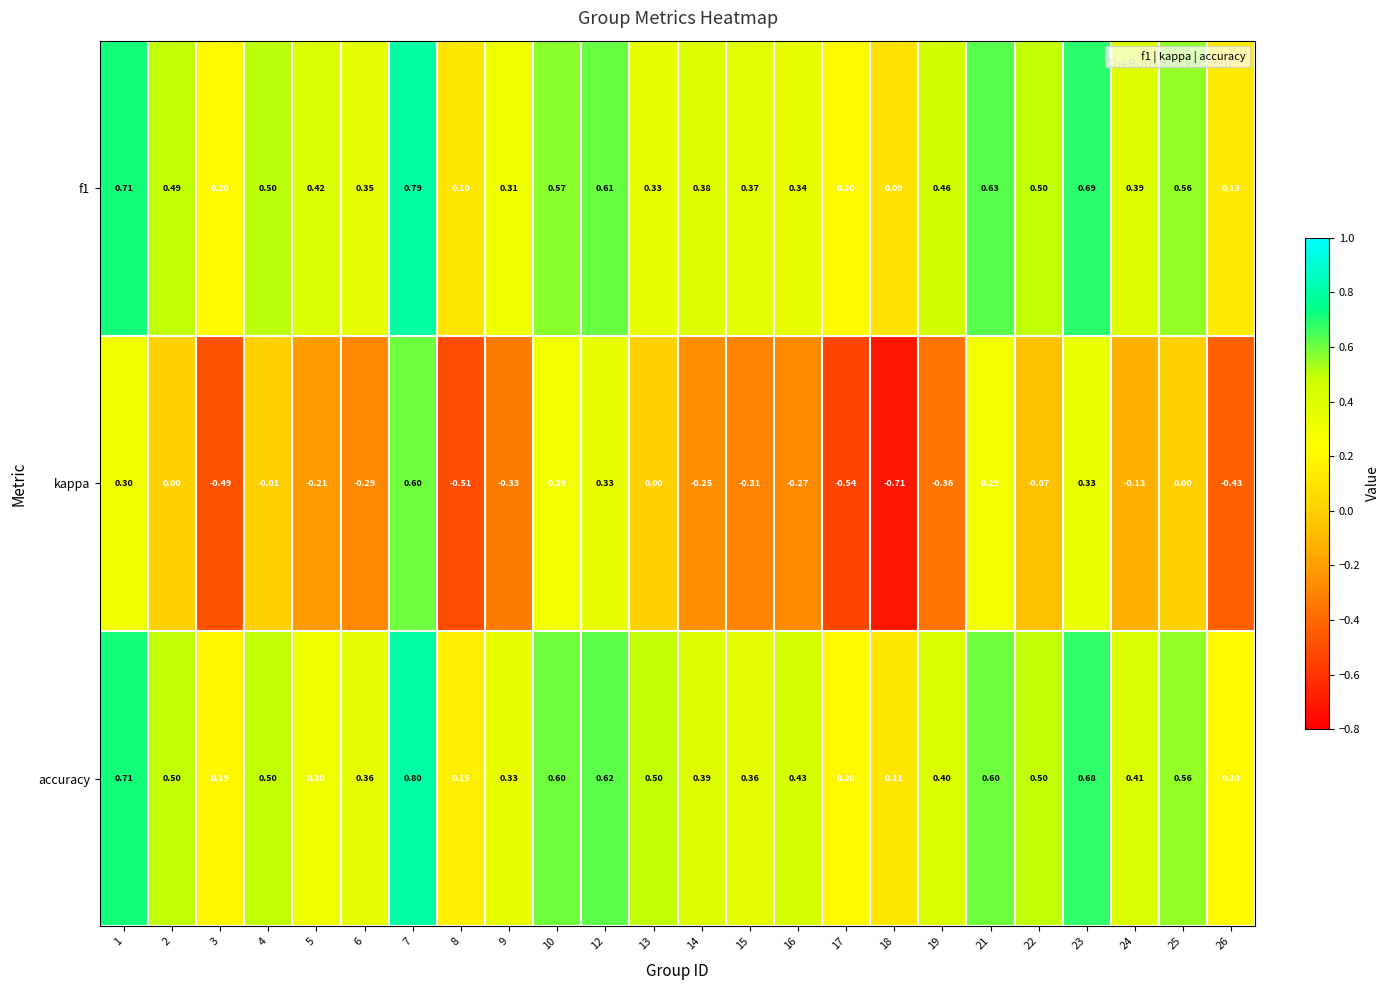

What is the spread (max minus min) of values at 18?

0.8